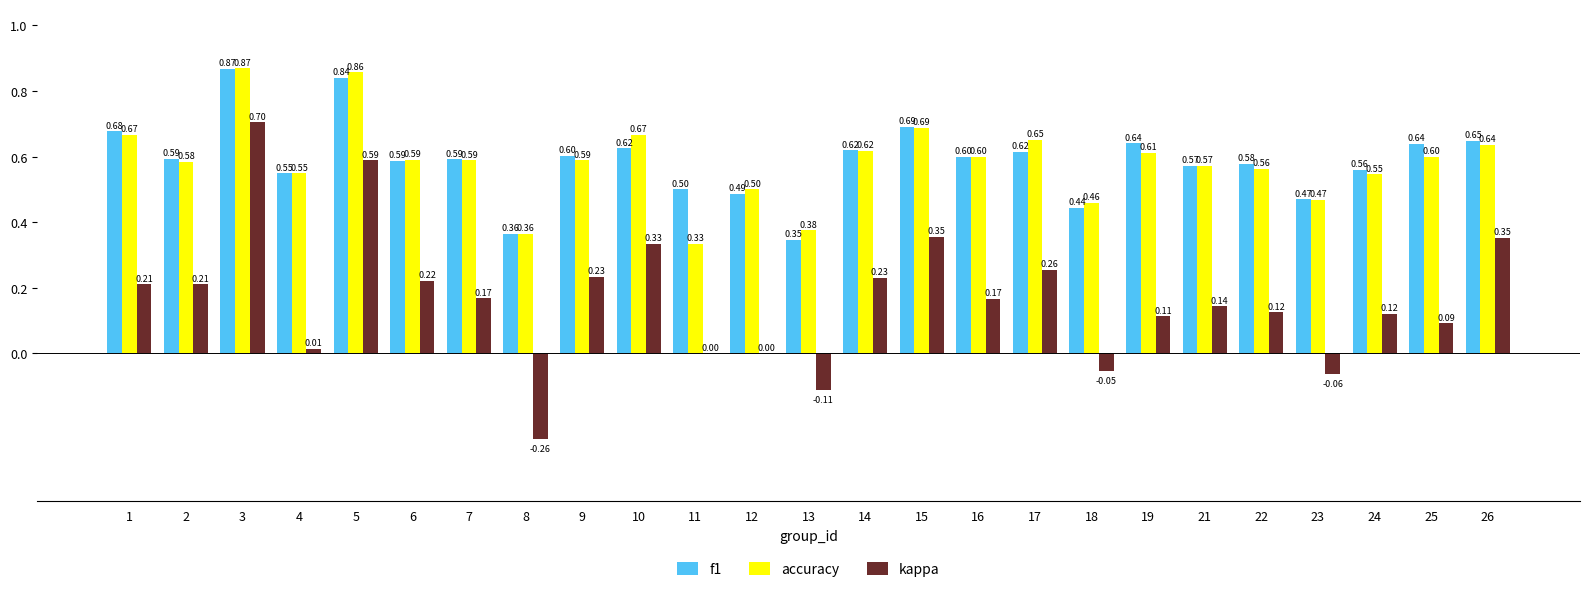

What is the sum of the kappa values at 19 and 26?

0.5